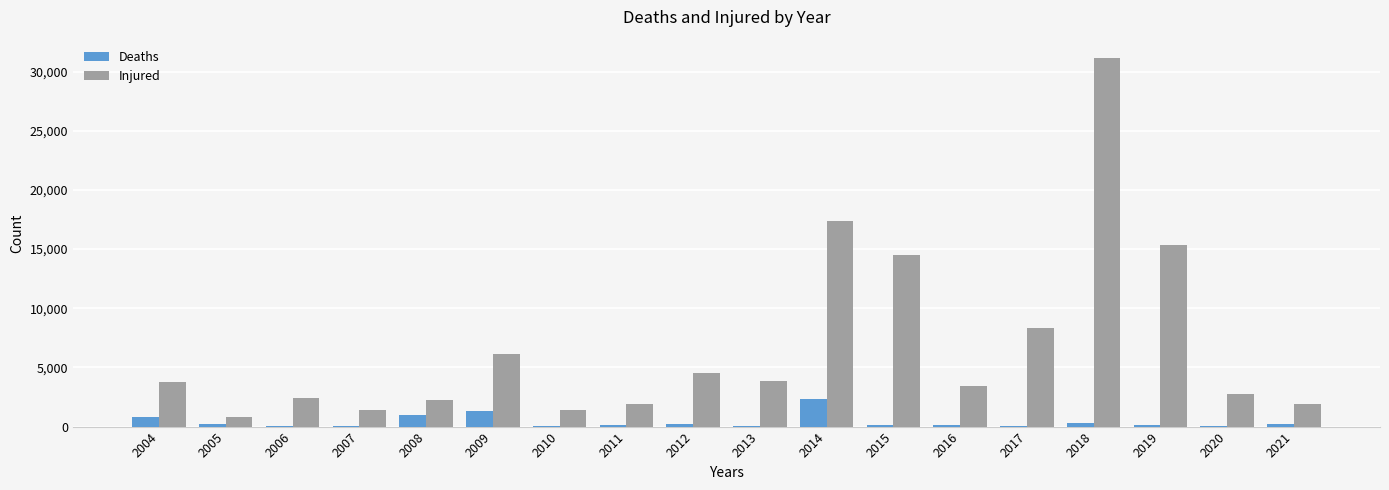

The value of Injured at 2012 is 4512. True or false?

True